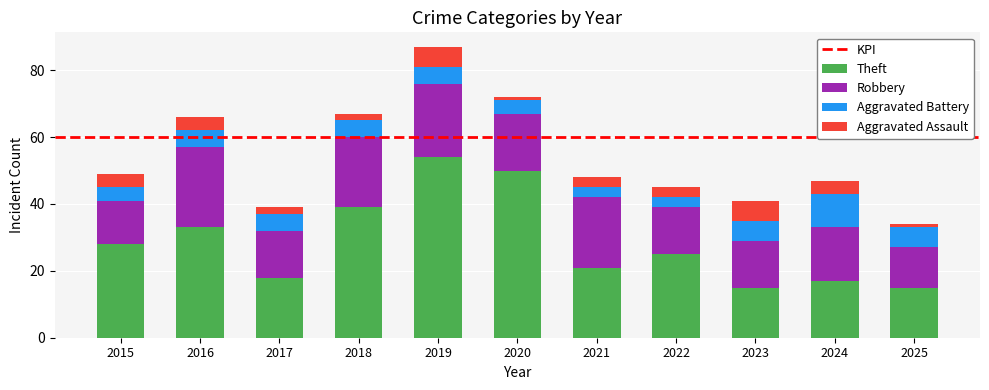

What is the lowest value of the Theft series?

15